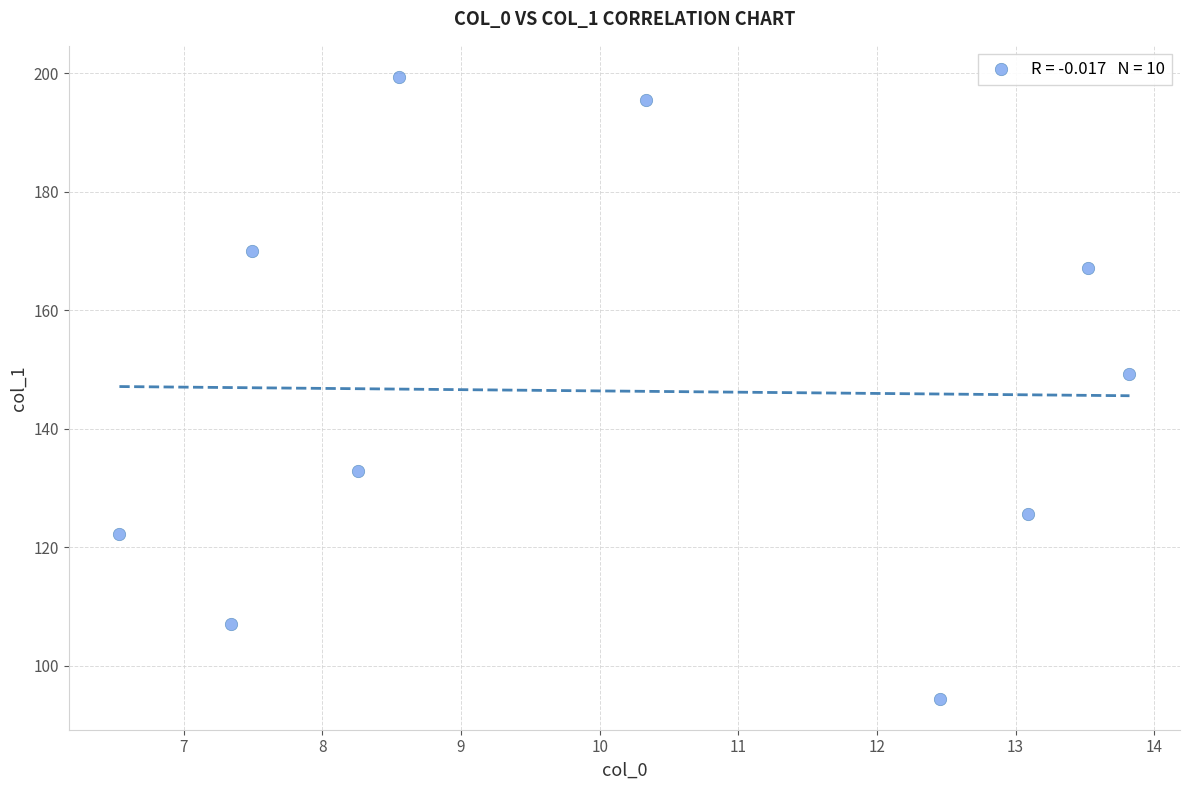

What is the range of X values (max minus min)?

7.3